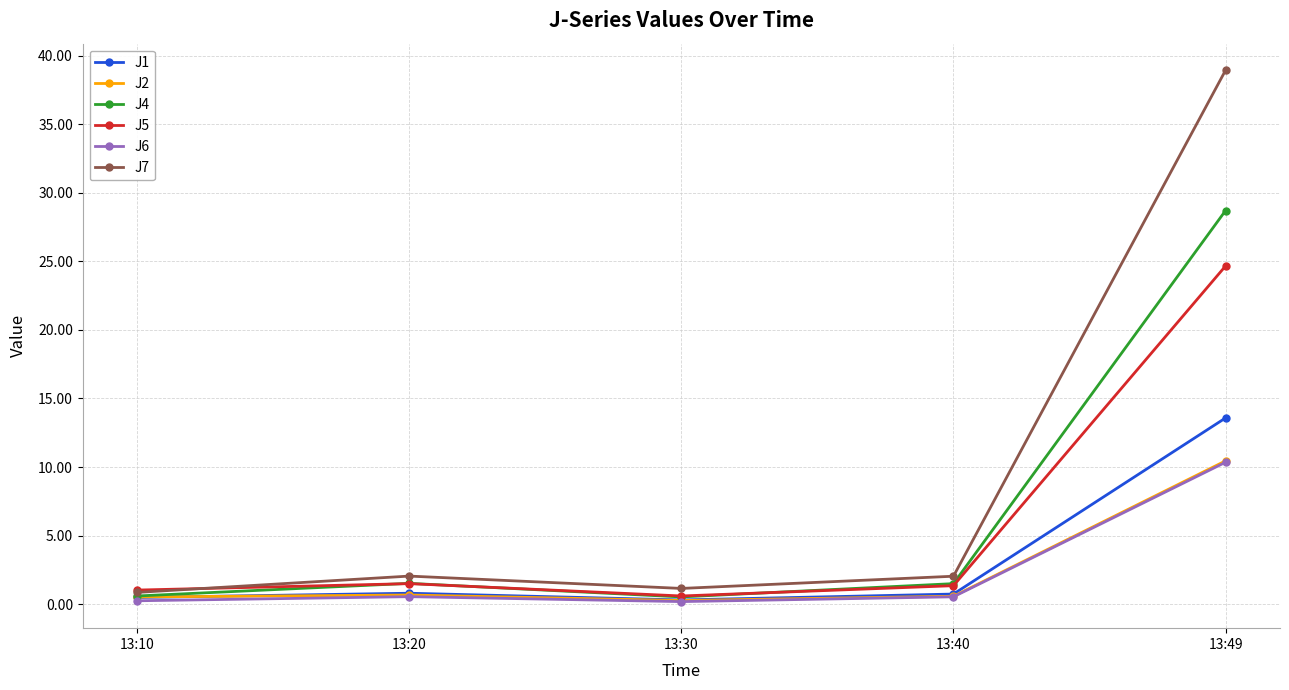

What is the difference between the highest and lowest values at 13:40?

1.5